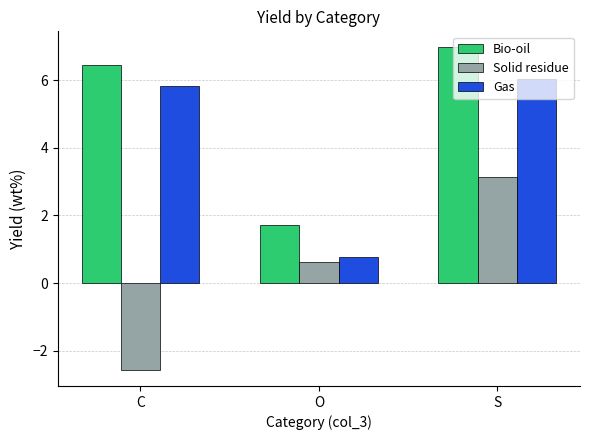

What is the difference between the maximum and minimum values in the Gas series?

5.2